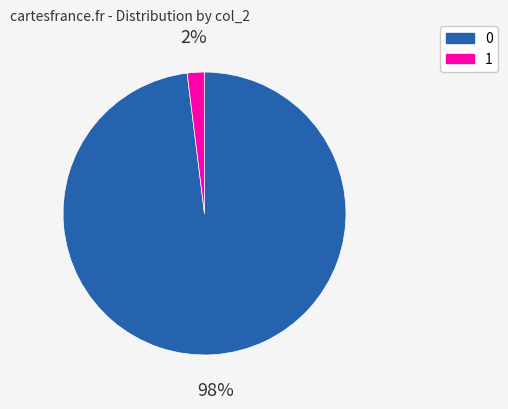

True or false: 1 accounts for 2% of the total.

True